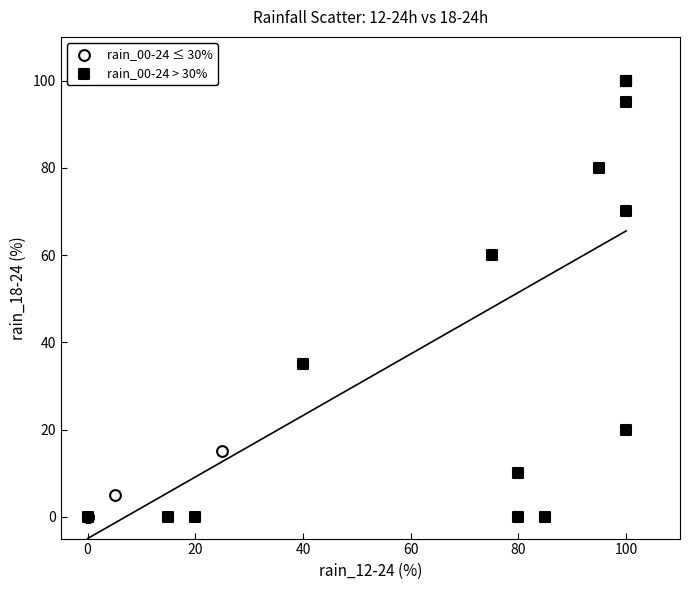

Which series reaches the maximum Y coordinate?

rain_00-24 > 30%